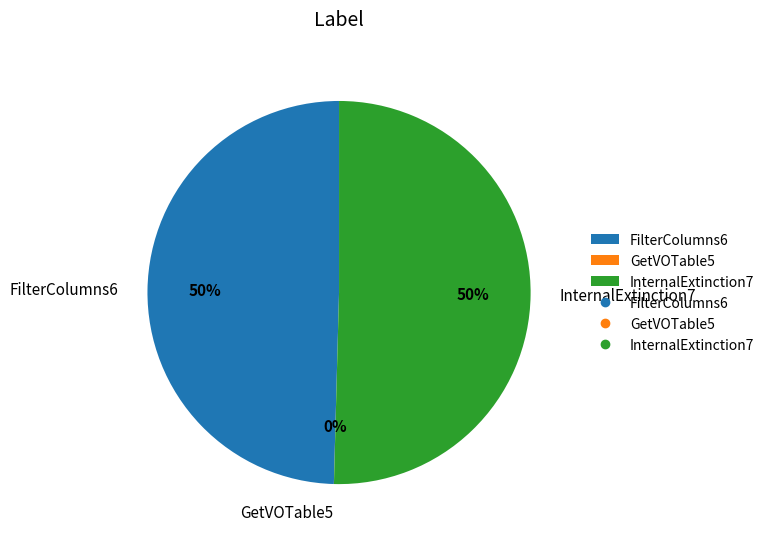

True or false: FilterColumns6 accounts for 36% of the total.

False